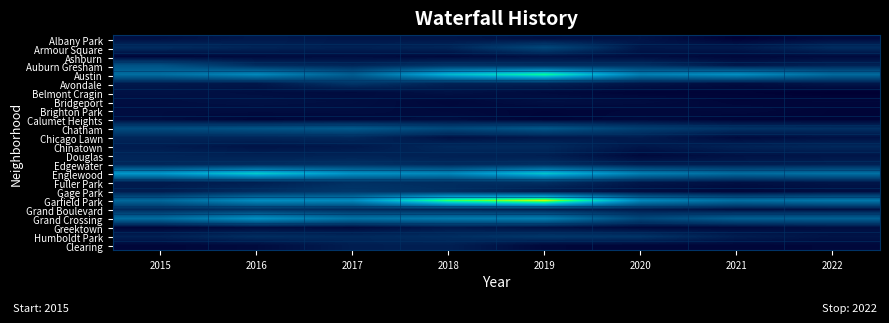

At 2016, list the series in order from smallest to largest.

Calumet Heights, Ashburn, Clearing, Brighton Park, Greektown, Belmont Cragin, Bridgeport, Chinatown, Avondale, Albany Park, Fuller Park, Douglas, Armour Square, Chicago Lawn, Edgewater, Gage Park, Auburn Gresham, Humboldt Park, Grand Boulevard, Chatham, Austin, Garfield Park, Grand Crossing, Englewood